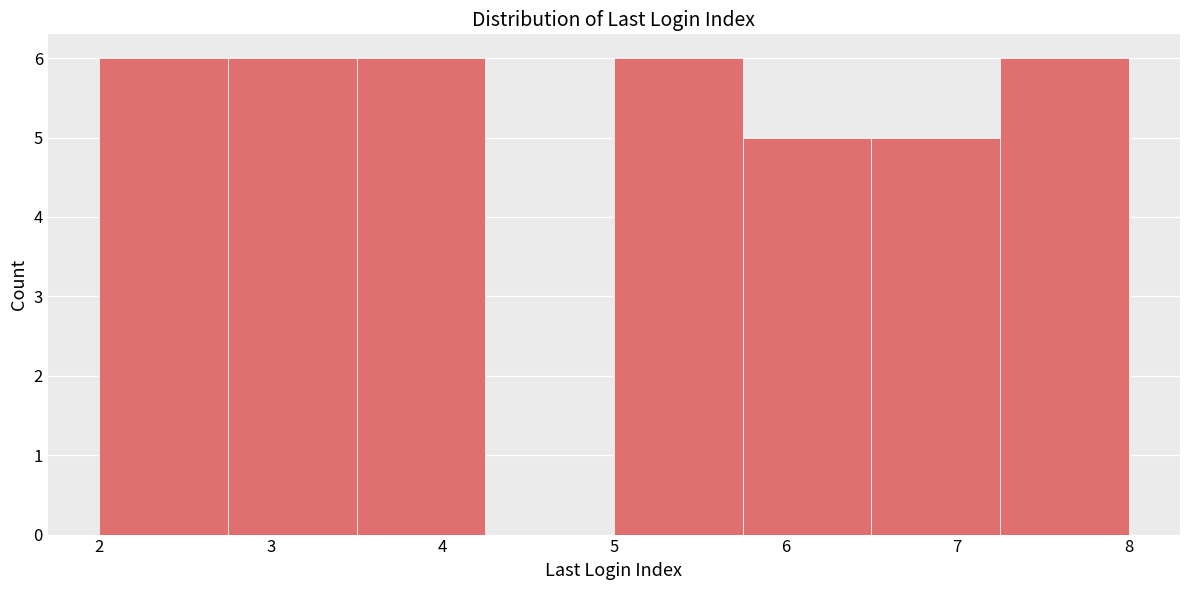

Reading left to right, transcribe this chart: for each bar, give the range it covers on the x-axis and its height. Neither the bar edges nor the heights are printed on the chart, so give them approximately, as read against the axes.

2.00 to 2.75: 6
2.75 to 3.50: 6
3.50 to 4.25: 6
4.25 to 5.00: 0
5.00 to 5.75: 6
5.75 to 6.50: 5
6.50 to 7.25: 5
7.25 to 8.00: 6